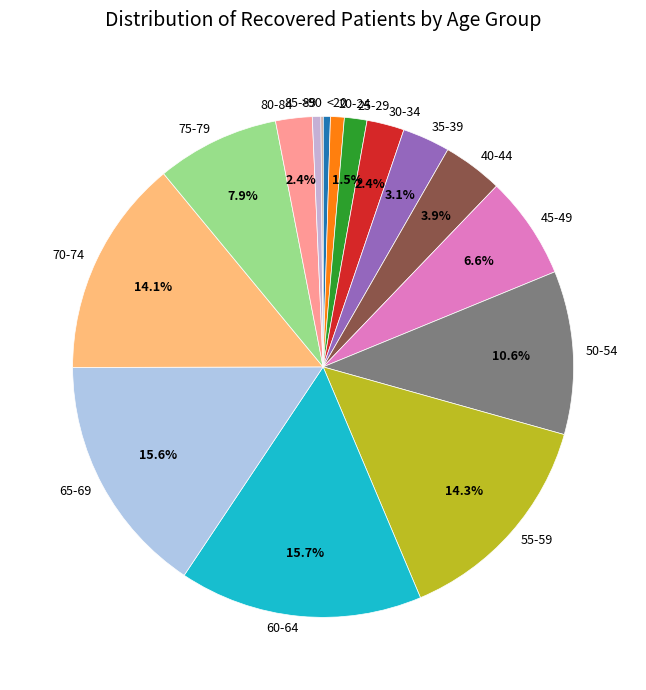

Do 55-59 and 70-74 together represent more than half of the pie?

No